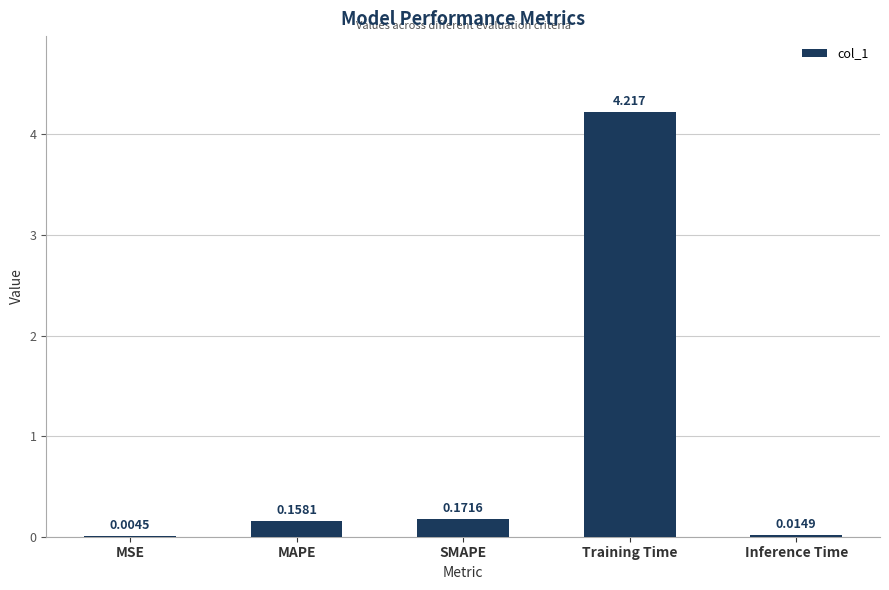

Where is the data nearest to the value 2?

SMAPE